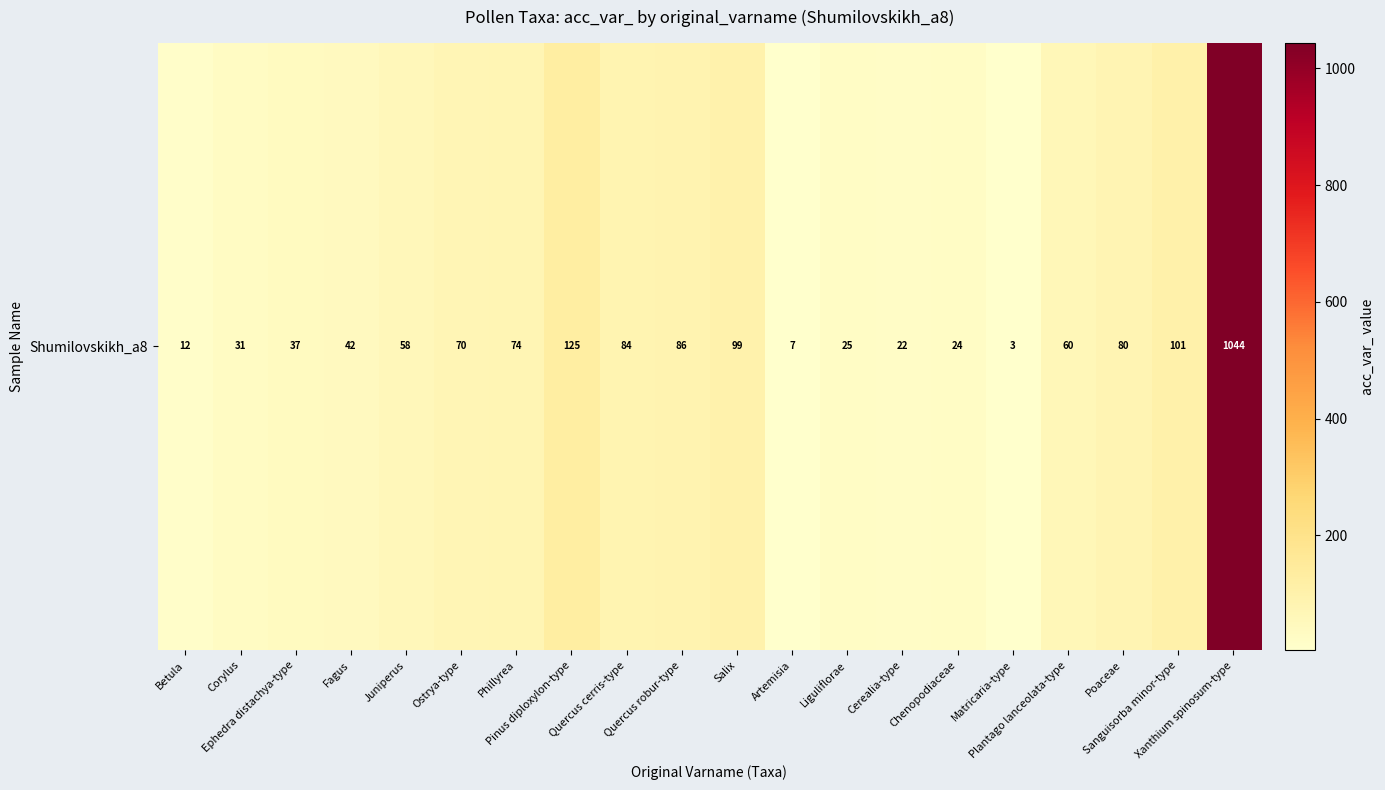

What is the minimum value shown in the chart?

3